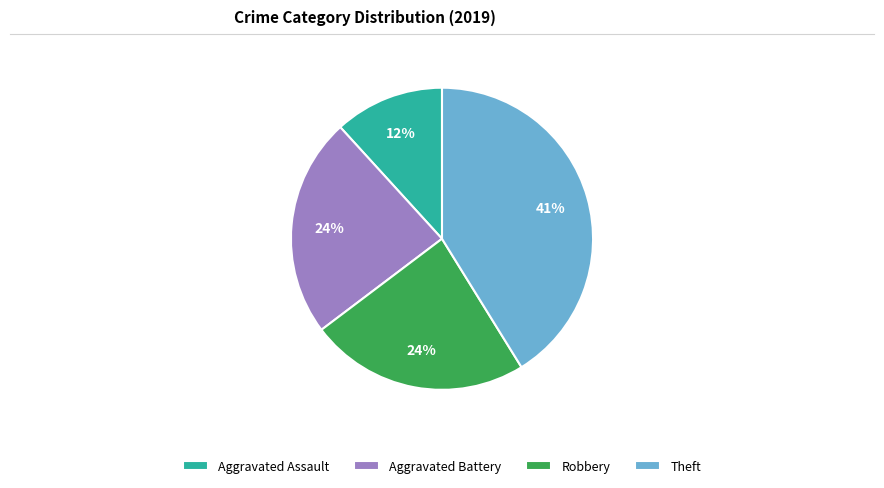

Which category has the biggest portion of the pie?

Theft